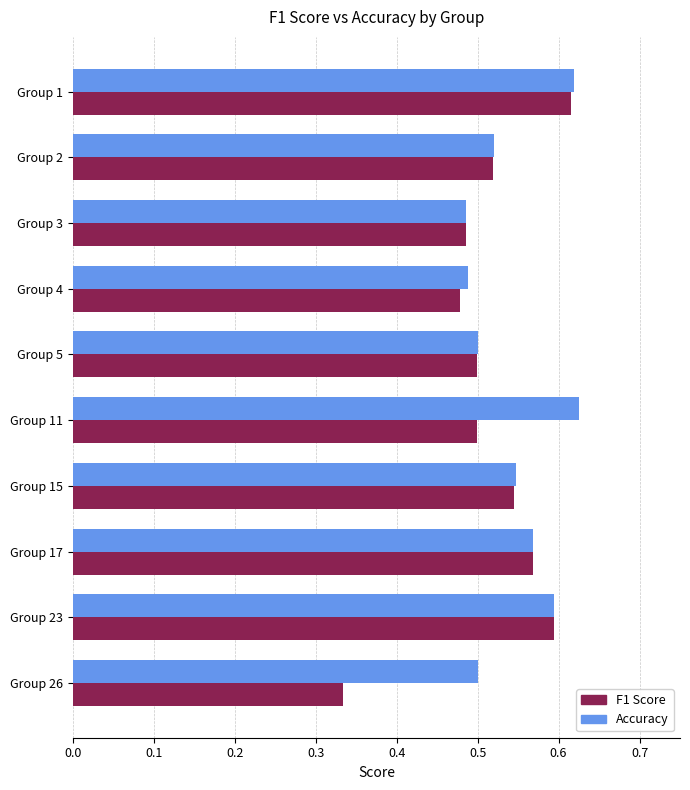

What is the sum of the F1 Score values at Group 1 and Group 23?

1.2